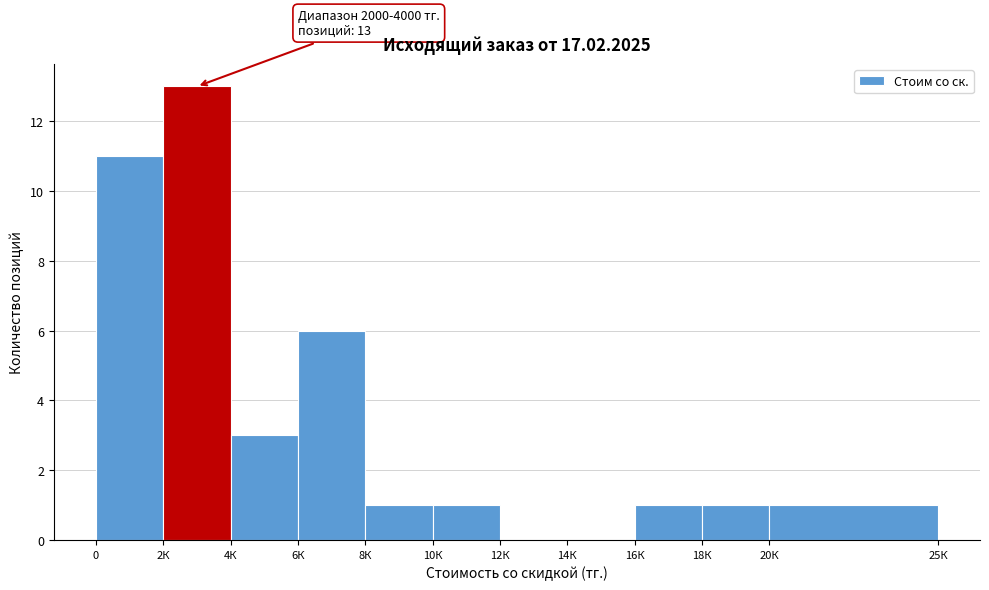

Reading right to left, extract all data points from this chart.

20К=1	18К=1	16К=1	14К=0	12К=0	10К=1	8К=1	6К=6	4К=3	2К=13	0=11